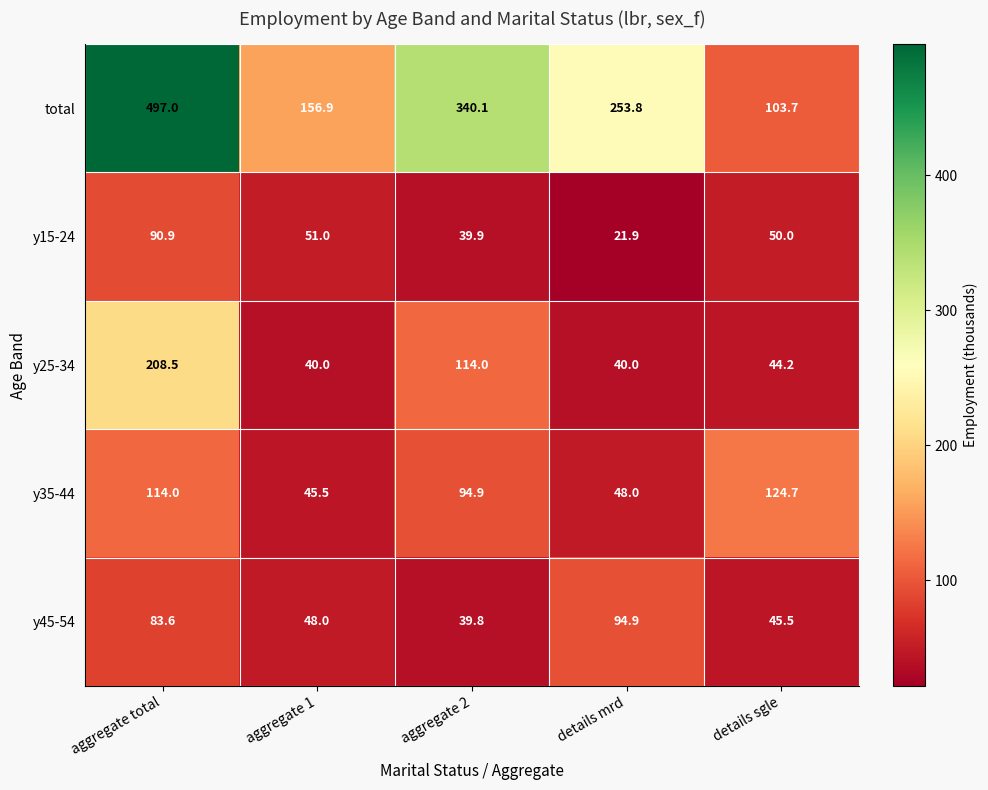

Is it true that y15-24 equals 69.4 at aggregate 2?

False